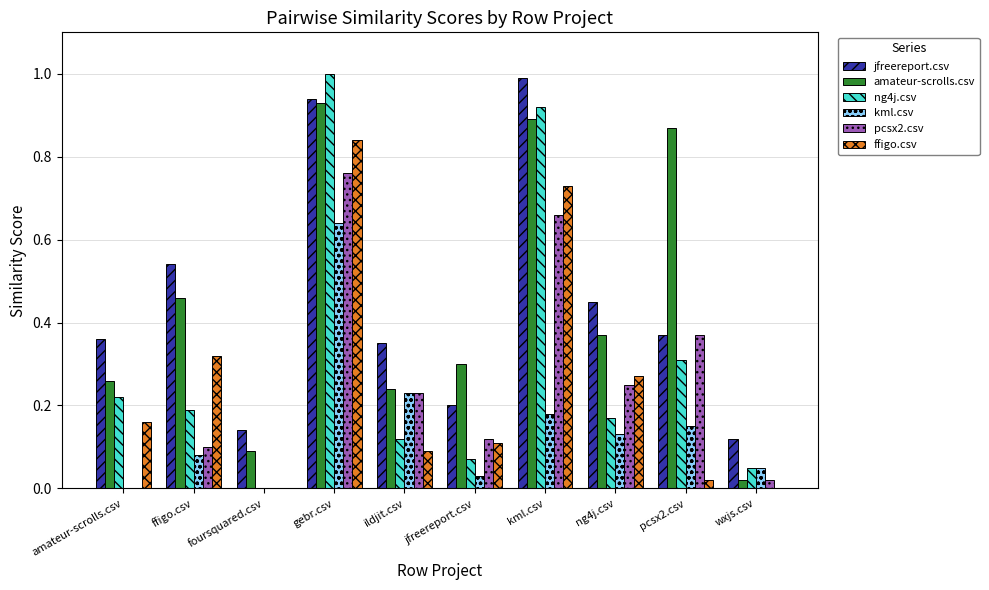

What is the sum of all kml.csv values?

1.5